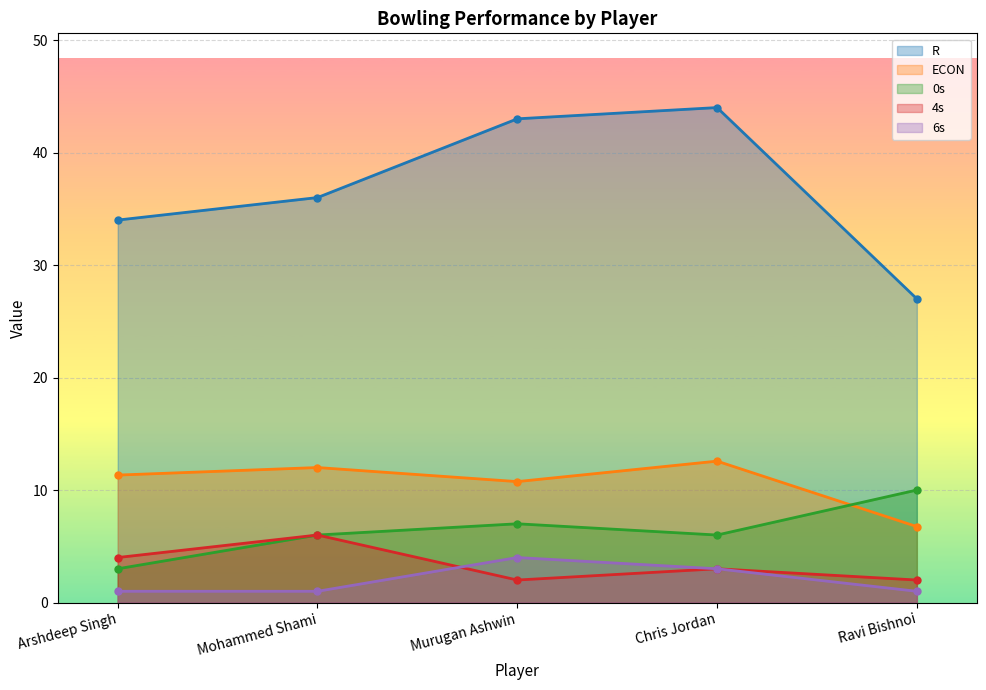

How many interior local peaks does the 4s series have?

2